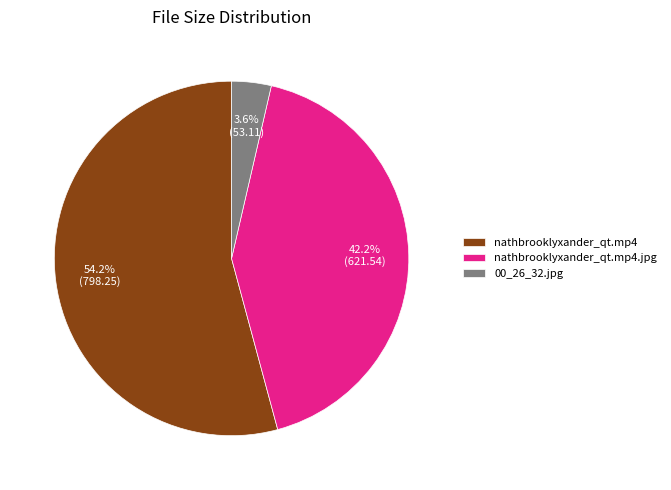

What is the ratio of the value at 00_26_32.jpg to the value at nathbrooklyxander_qt.mp4?

0.1